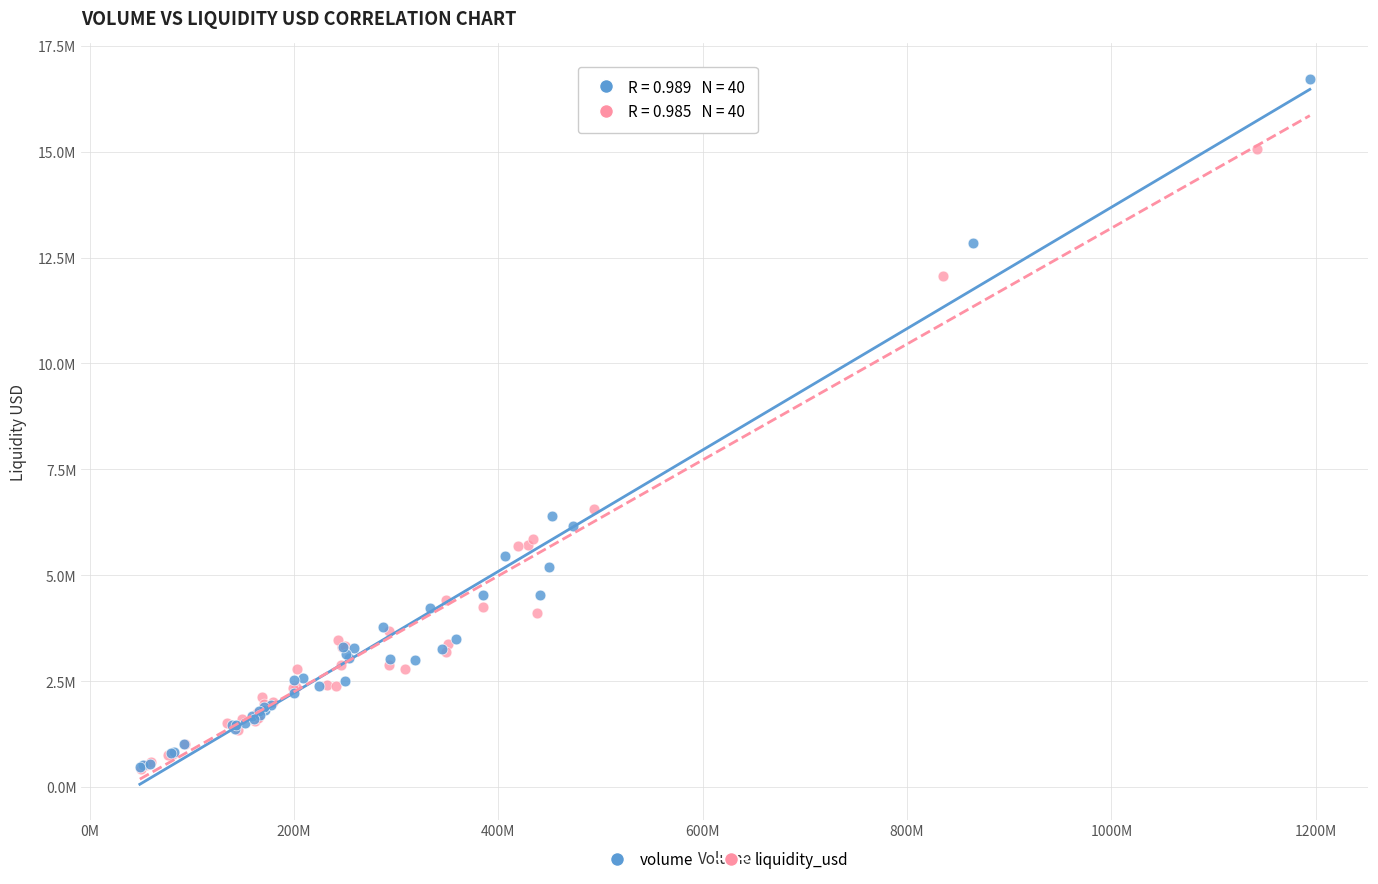

What are all the series names shown in the legend?

volume, liquidity_usd